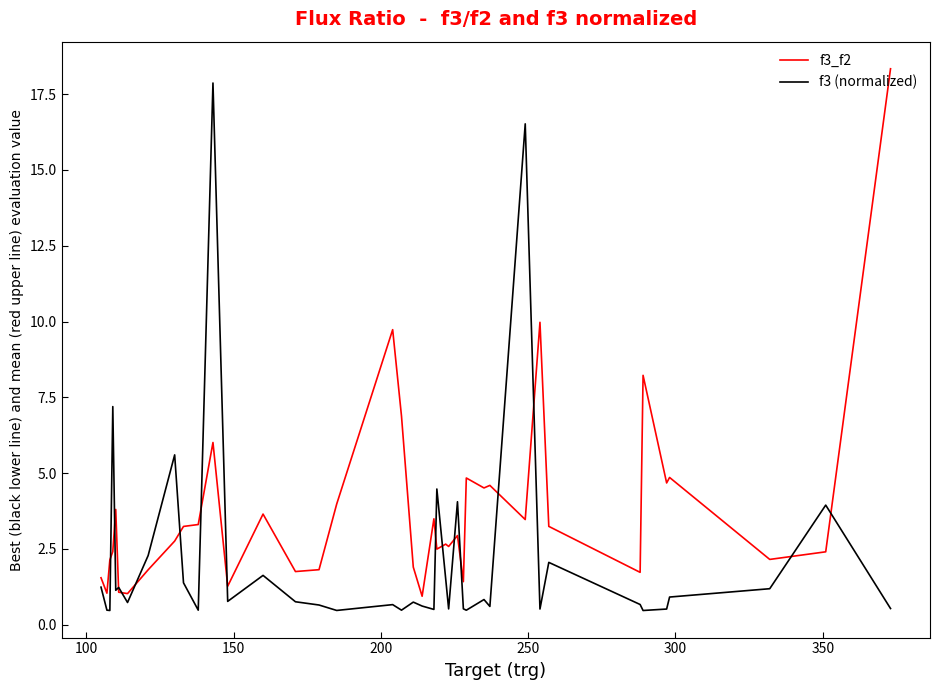

Which series has the largest total across all categories?

f3_f2